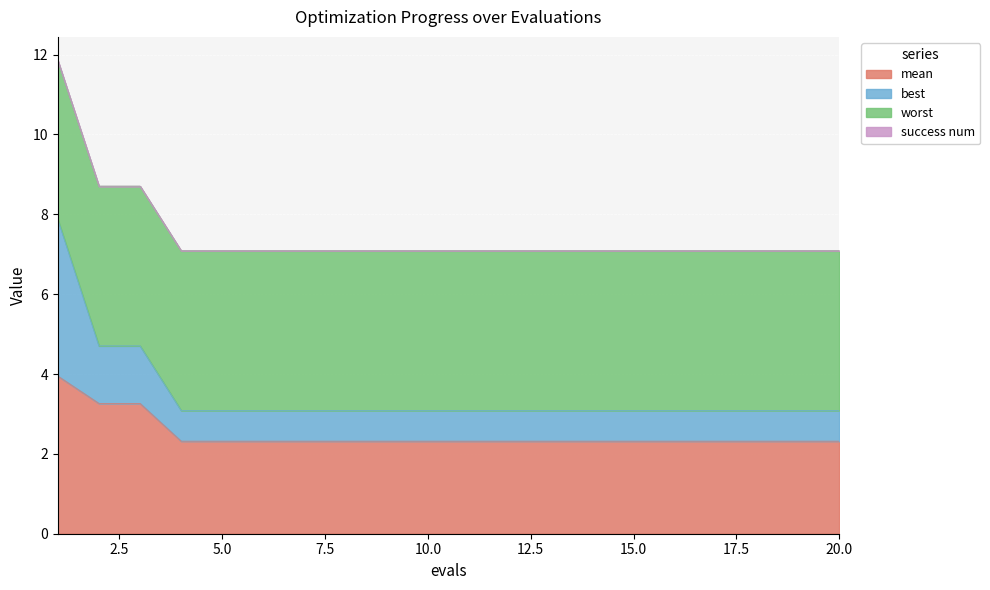

True or false: best has more than 2 points higher than both neighbors.

False